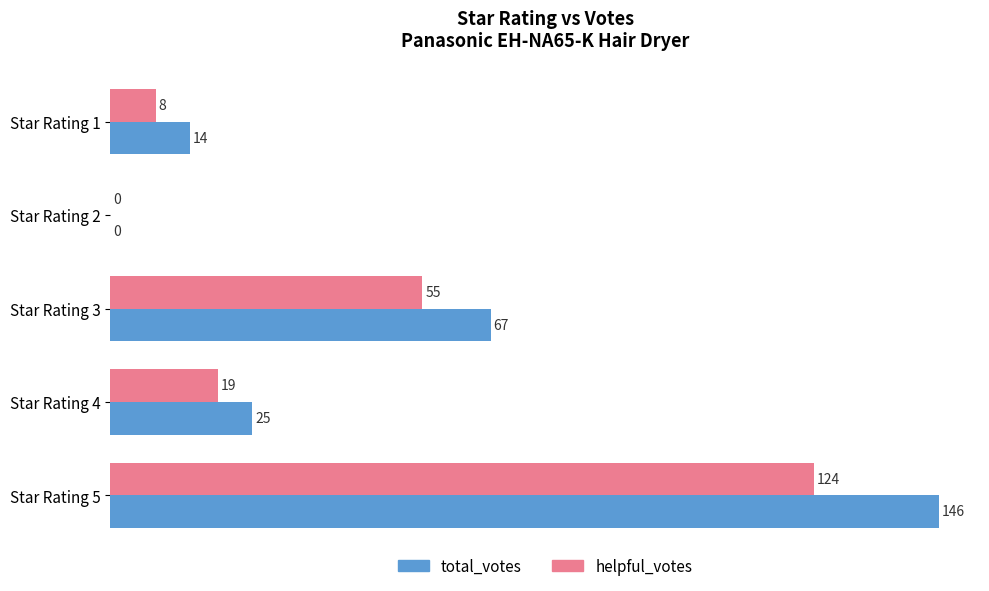

Is it true that total_votes equals 0 at Star Rating 2?

True